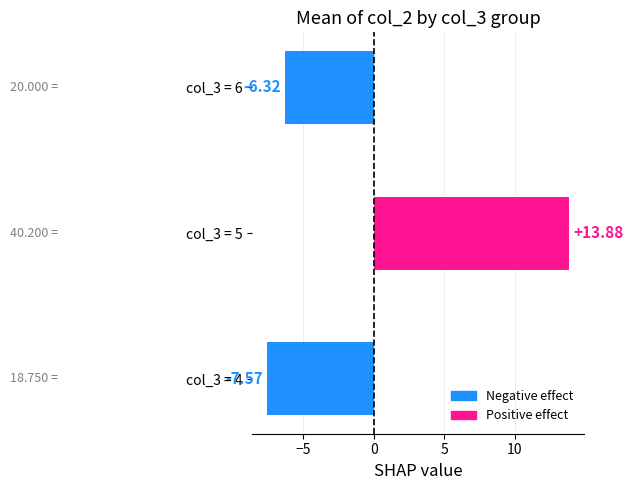

What is the difference between the maximum and second lowest values?

20.2